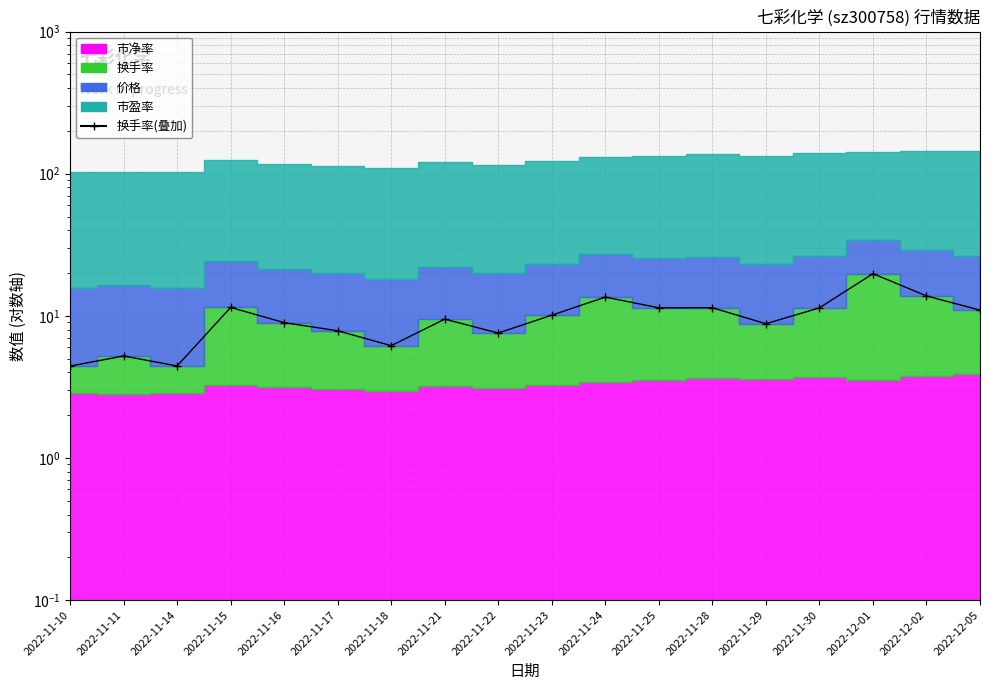

Is it true that the value at 2022-11-14 is 7.6?

False